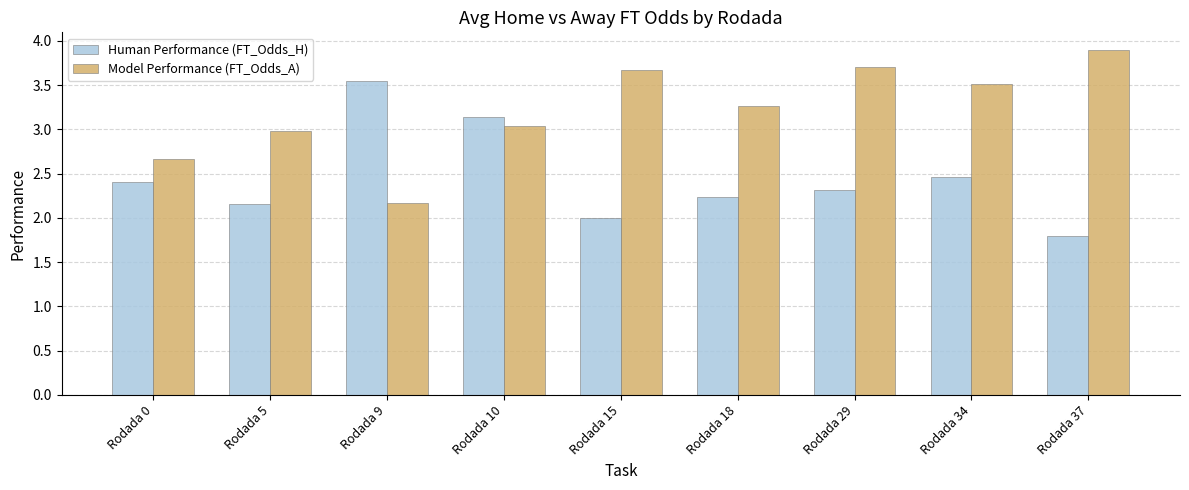

Which category has the lowest value across all series?

Rodada 37